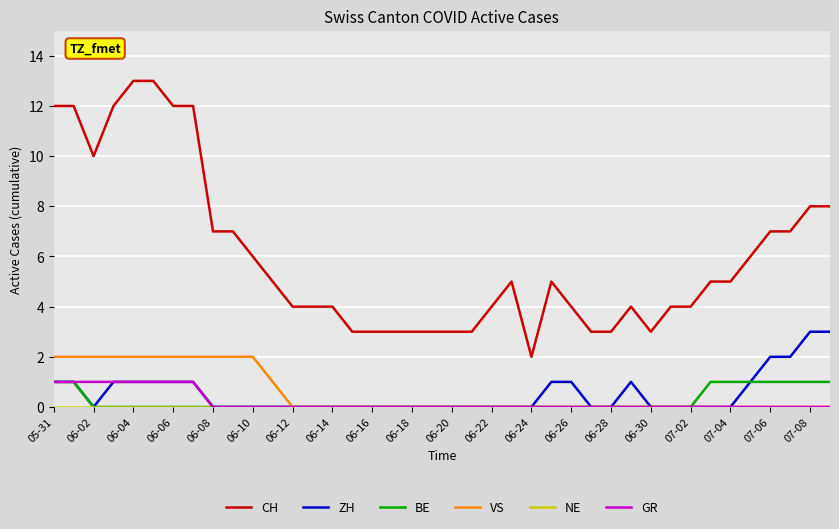

True or false: VS and CH cross at least once.

False